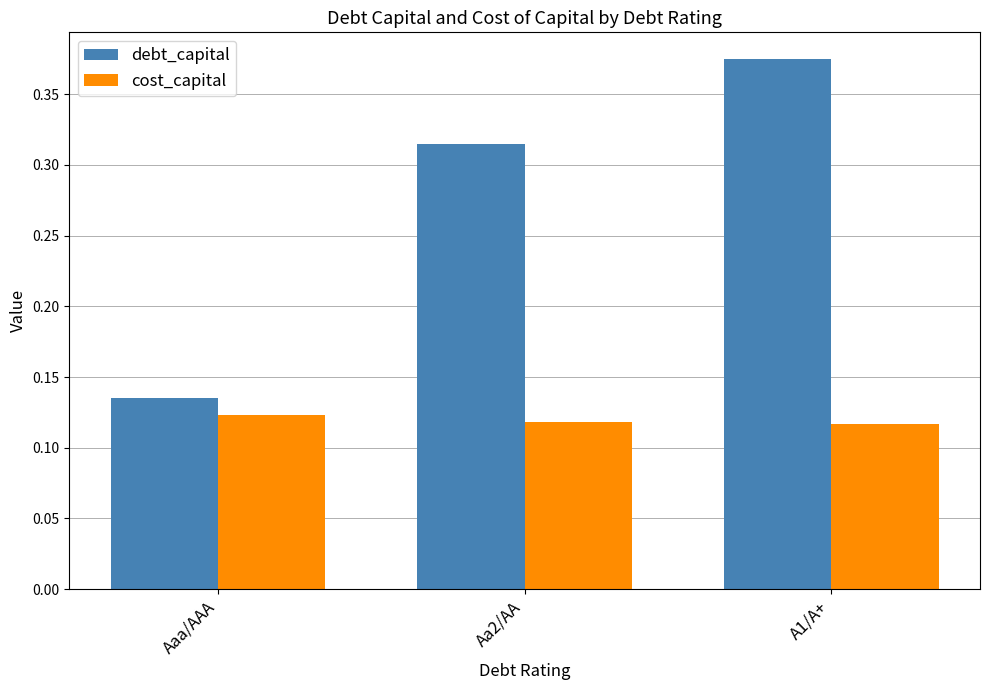

At how many categories does at least one series exceed 0?

3